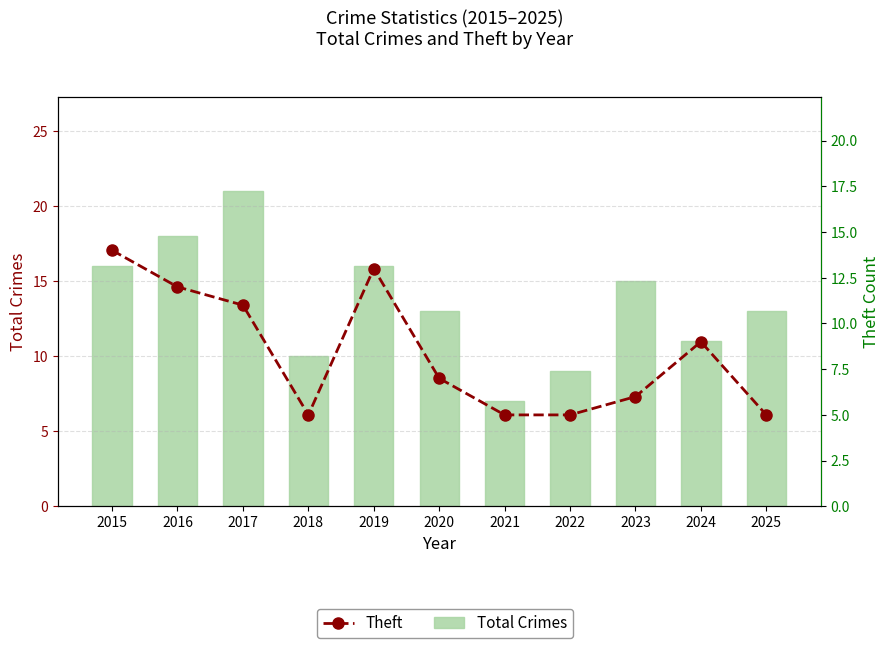

What is the average value of the Theft series?

8